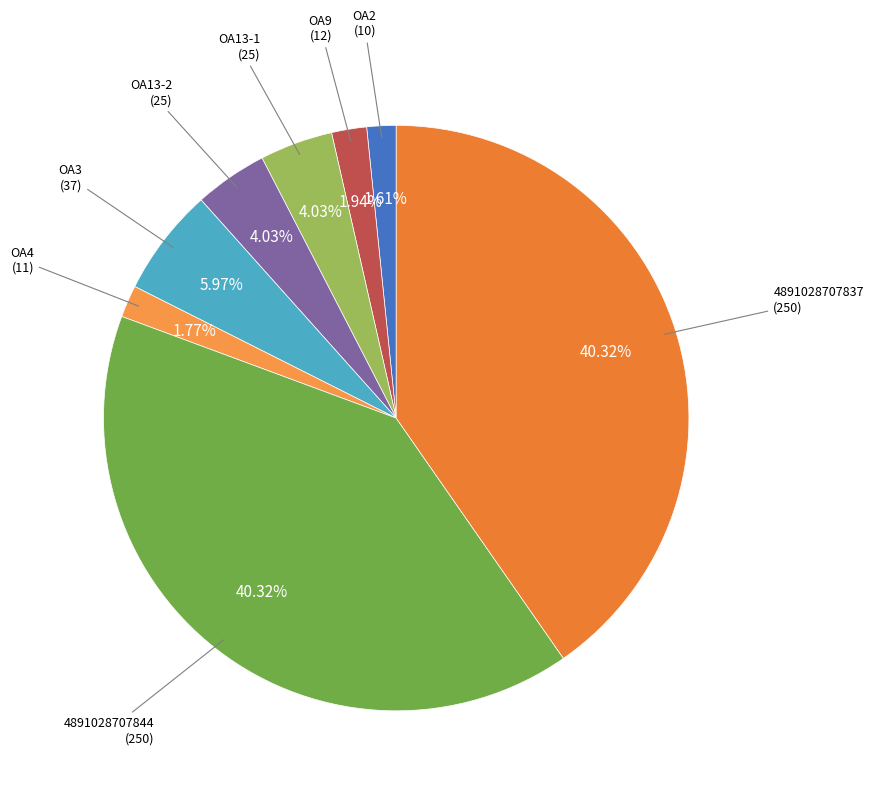

Which slice is the largest?

4891028707844